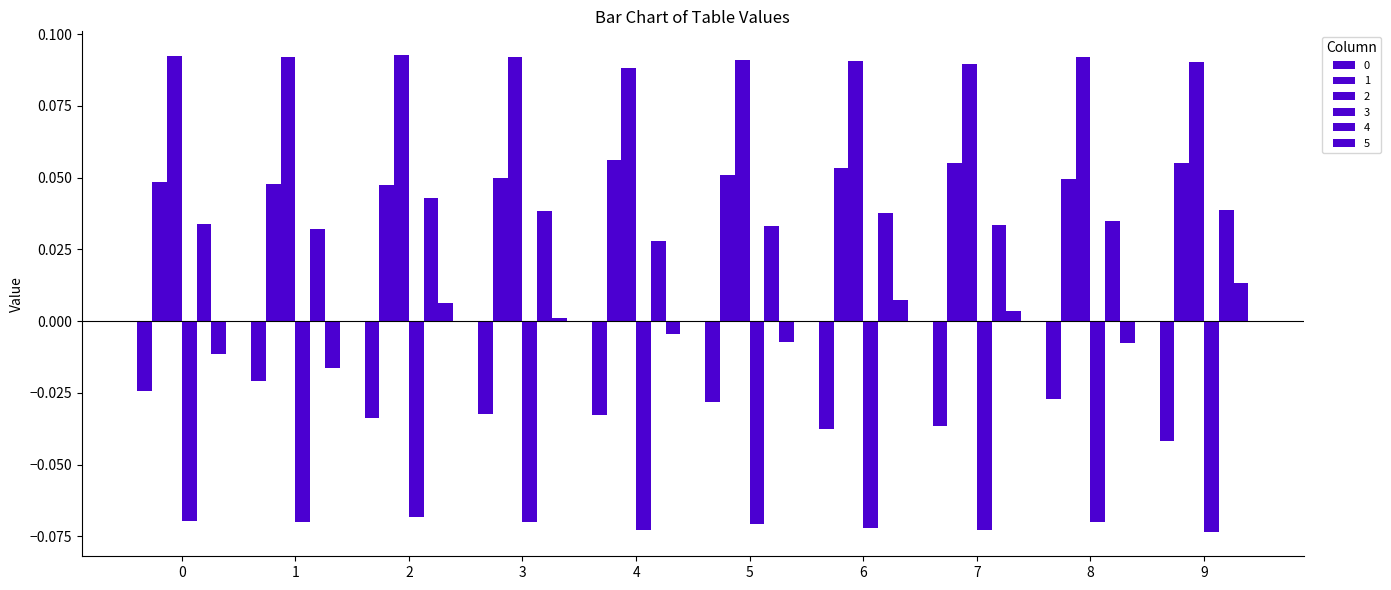

How many 4 values are between 0 and 1?

10